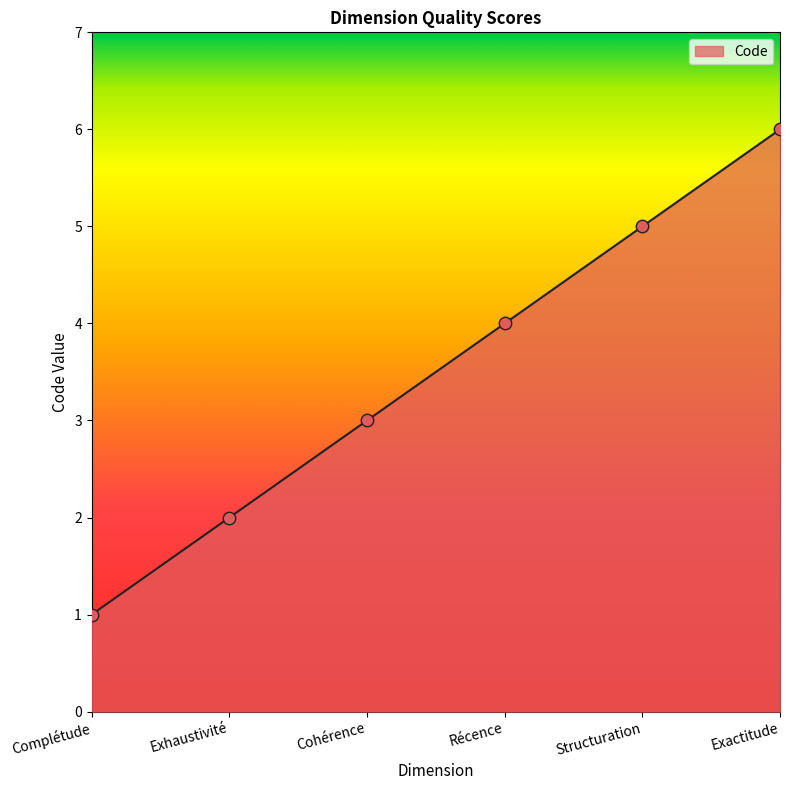

What is the change in value from Complétude to Exhaustivité?

+1